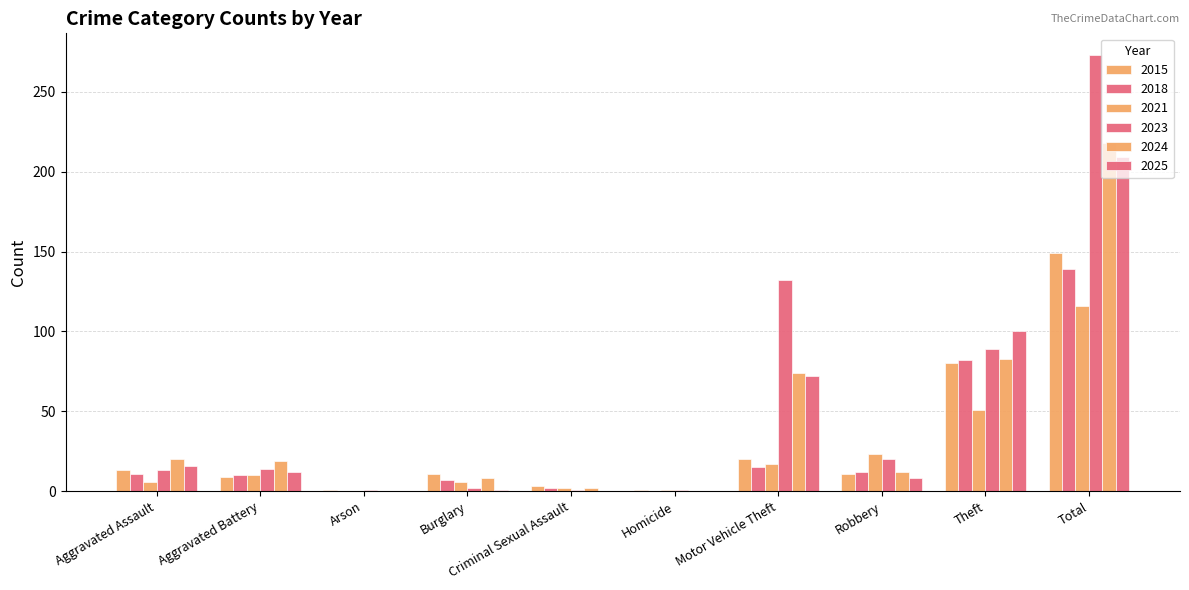

Does the chart contain stacked bars?

No